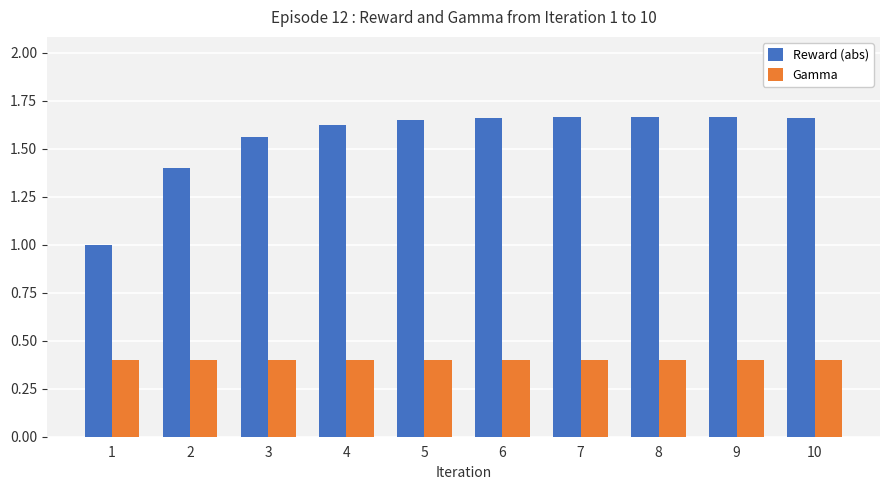

Which series has the largest range (max minus min)?

Reward (abs)